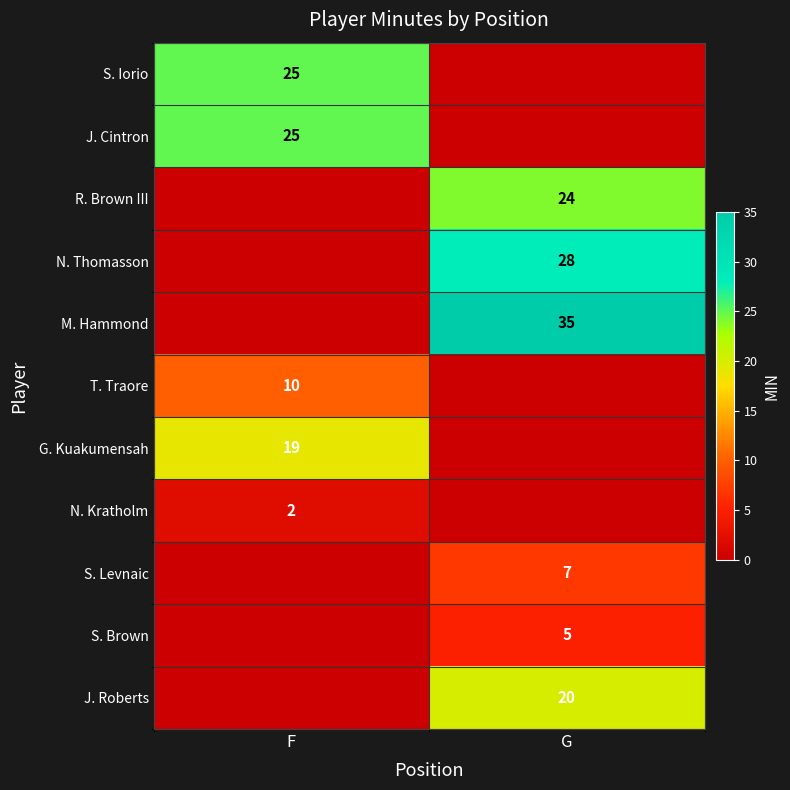

Is the value of N. Thomasson at G greater than the value of N. Kratholm at F?

Yes